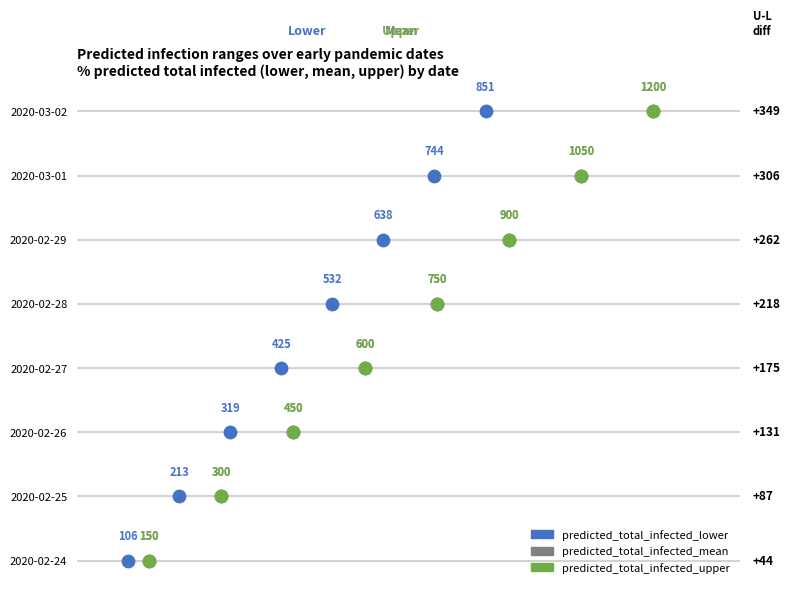

Is the value of predicted_total_infected_upper at 800 greater than the value of predicted_total_infected_lower at 0?

Yes